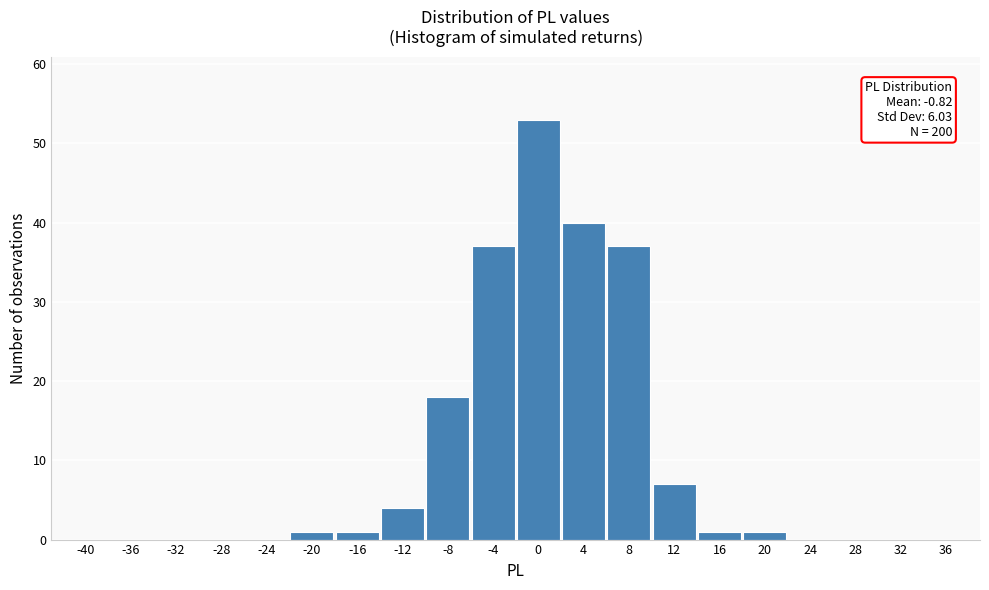

Reading right to left, extract all data points from this chart.

36=0	32=0	28=0	24=0	20=1	16=1	12=7	8=37	4=40	0=53	-4=37	-8=18	-12=4	-16=1	-20=1	-24=0	-28=0	-32=0	-36=0	-40=0